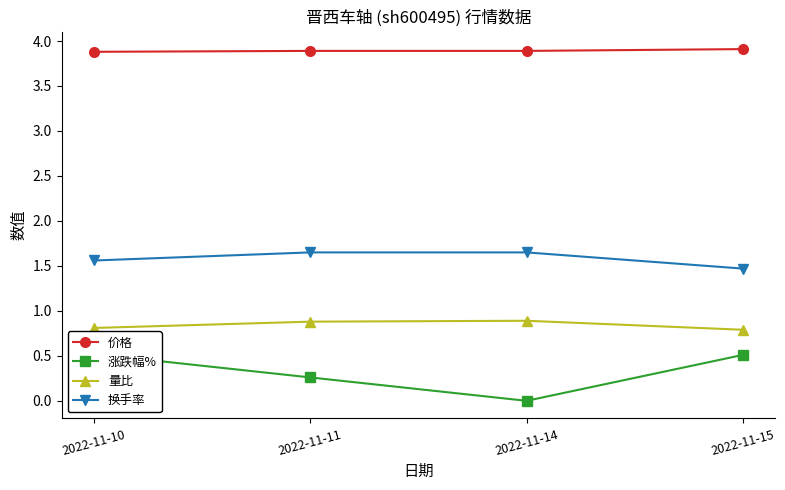

What is the maximum value for 量比?

0.9